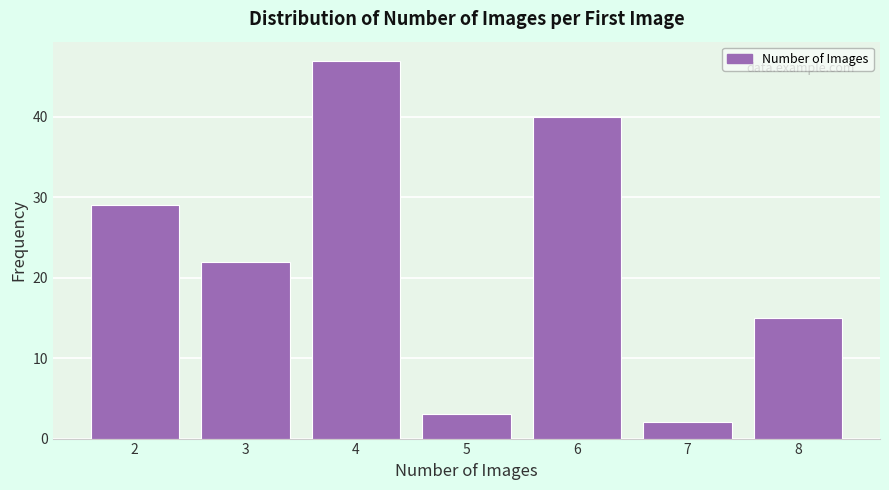

Reading left to right, transcribe all the data shown in this chart.

29	22	47	3	40	2	15